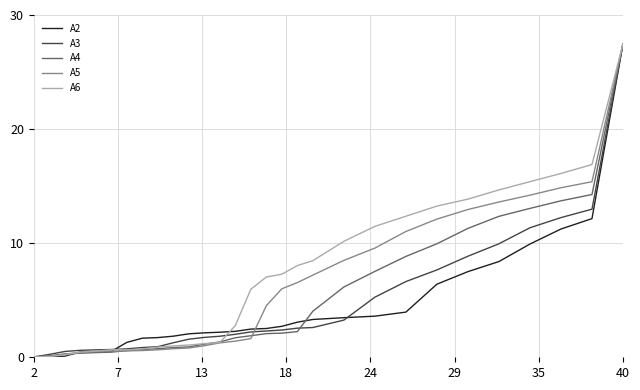

What is the greatest value displayed?

27.5